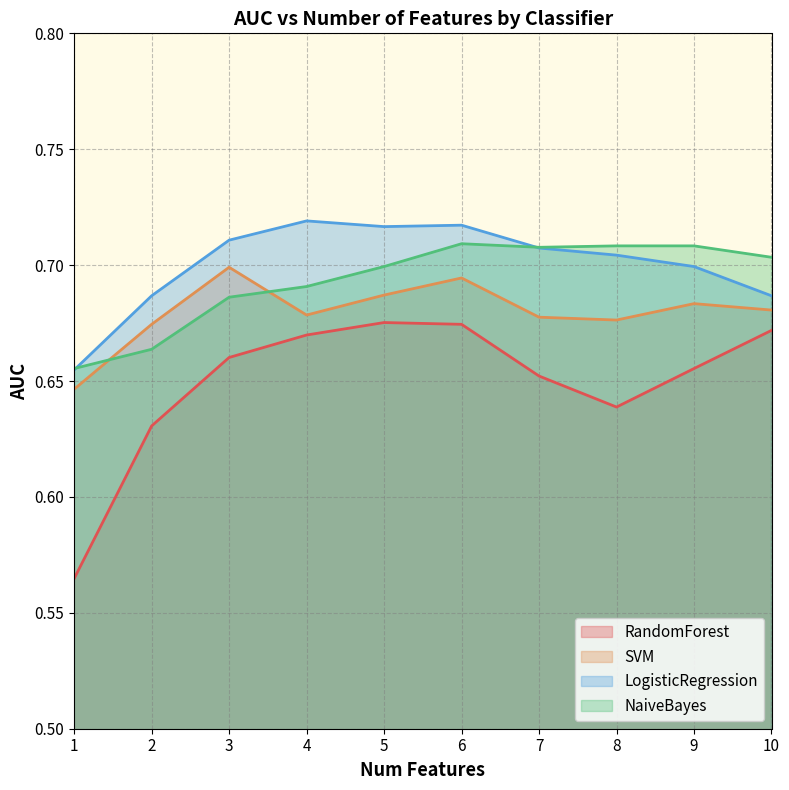

The value of SVM at 9 is 0.7. True or false?

True